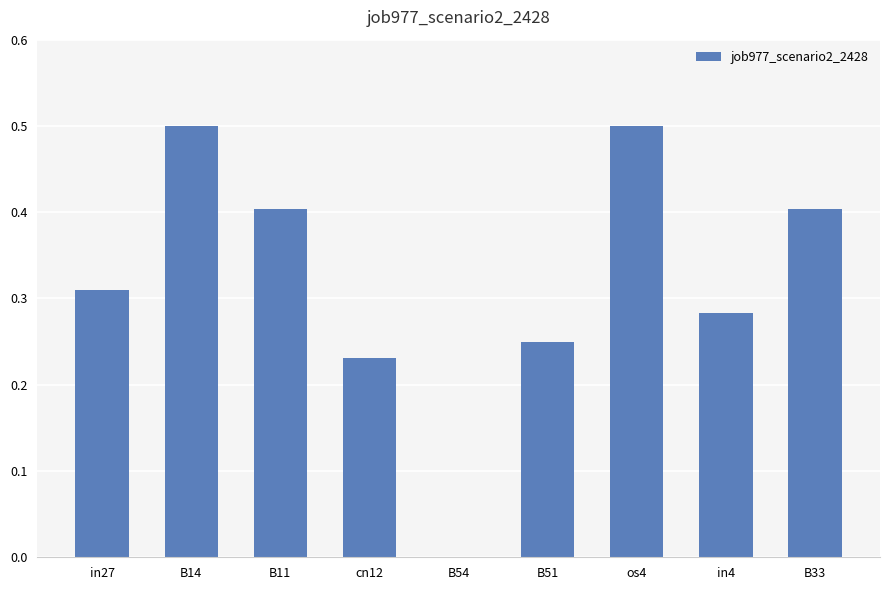

True or false: the data shows 0.4 at cn12.

False